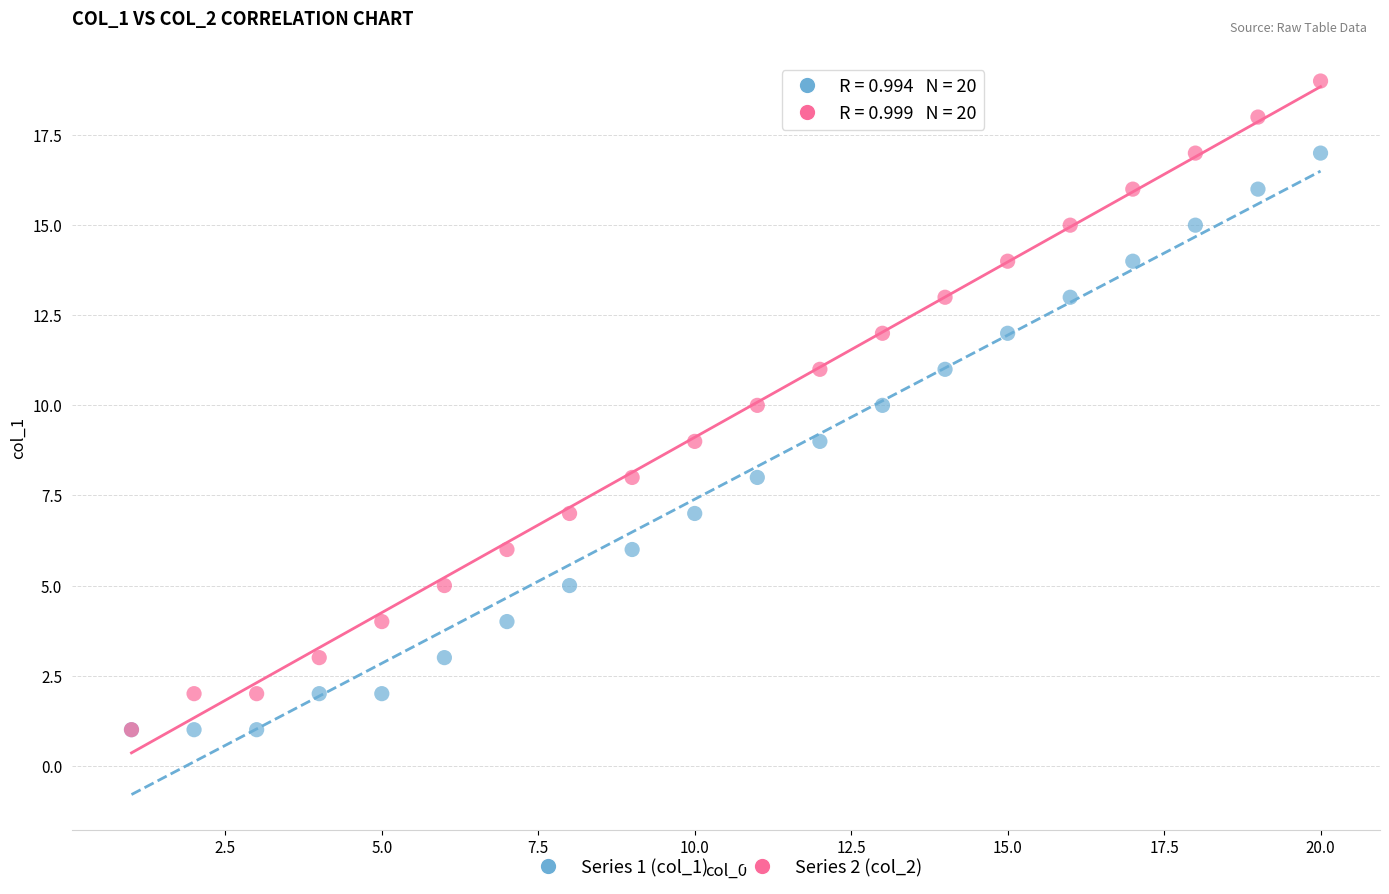

Which series contains the highest Y value?

Series 2 (col_2)